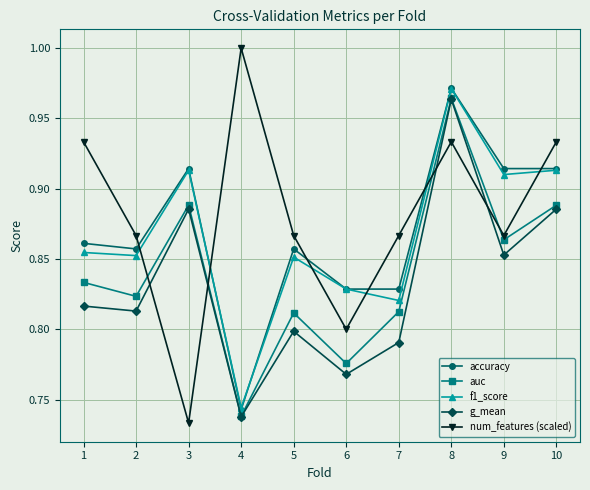

How many times do g_mean and num_features (scaled) cross each other?

4